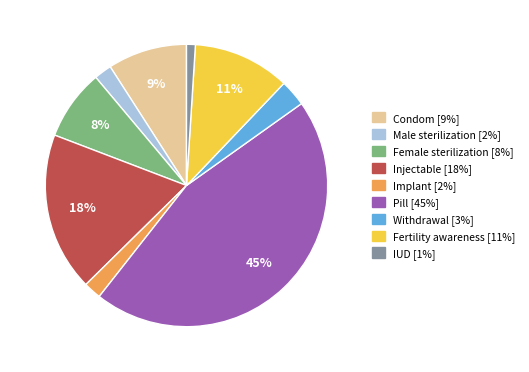

Is there any slice that represents more than half of the pie?

No